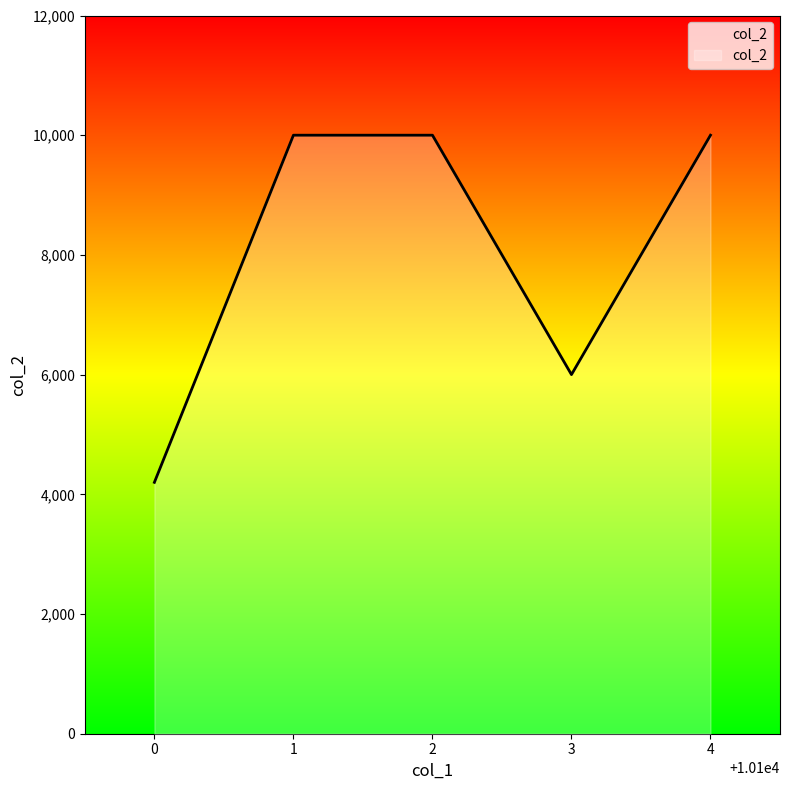

How many lines are shown in the chart?

1